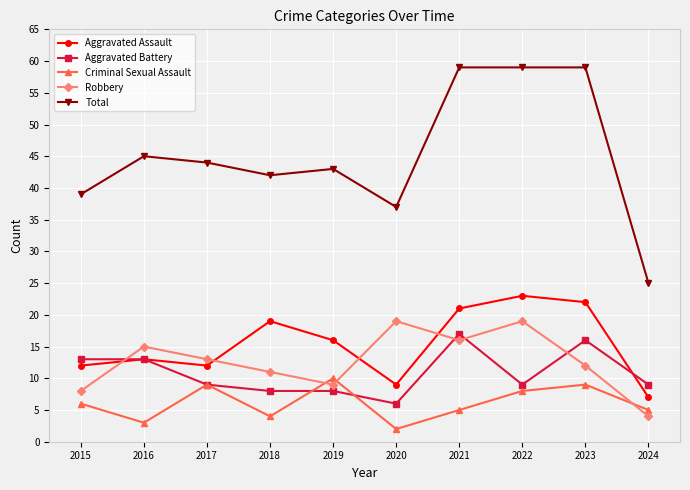

The value of Total at 2015 is 25. True or false?

False